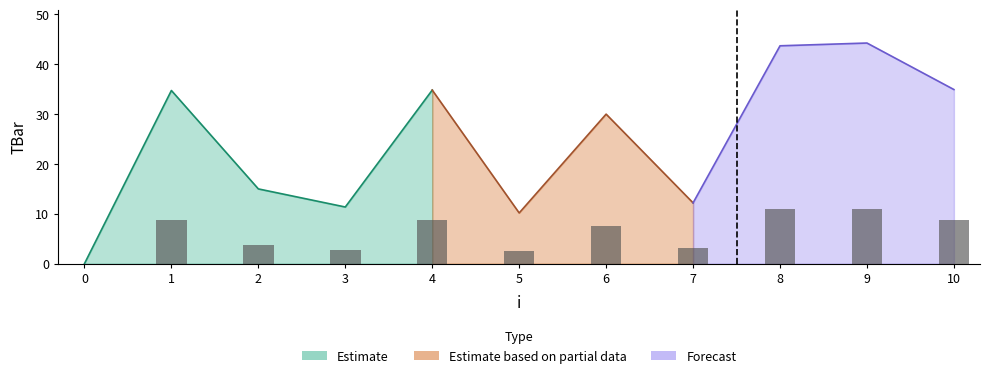

List the labels in order of value, largest first.

9, 8, 10, 4, 1, 6, 2, 7, 3, 5, 0